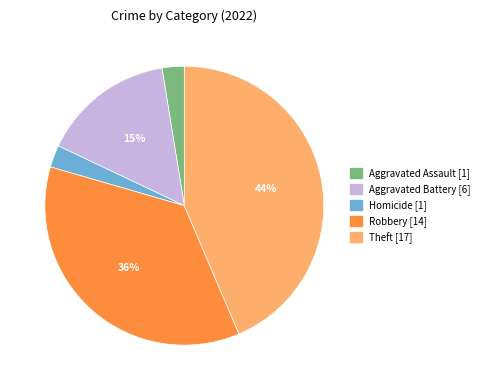

How many segments does this pie chart have?

5